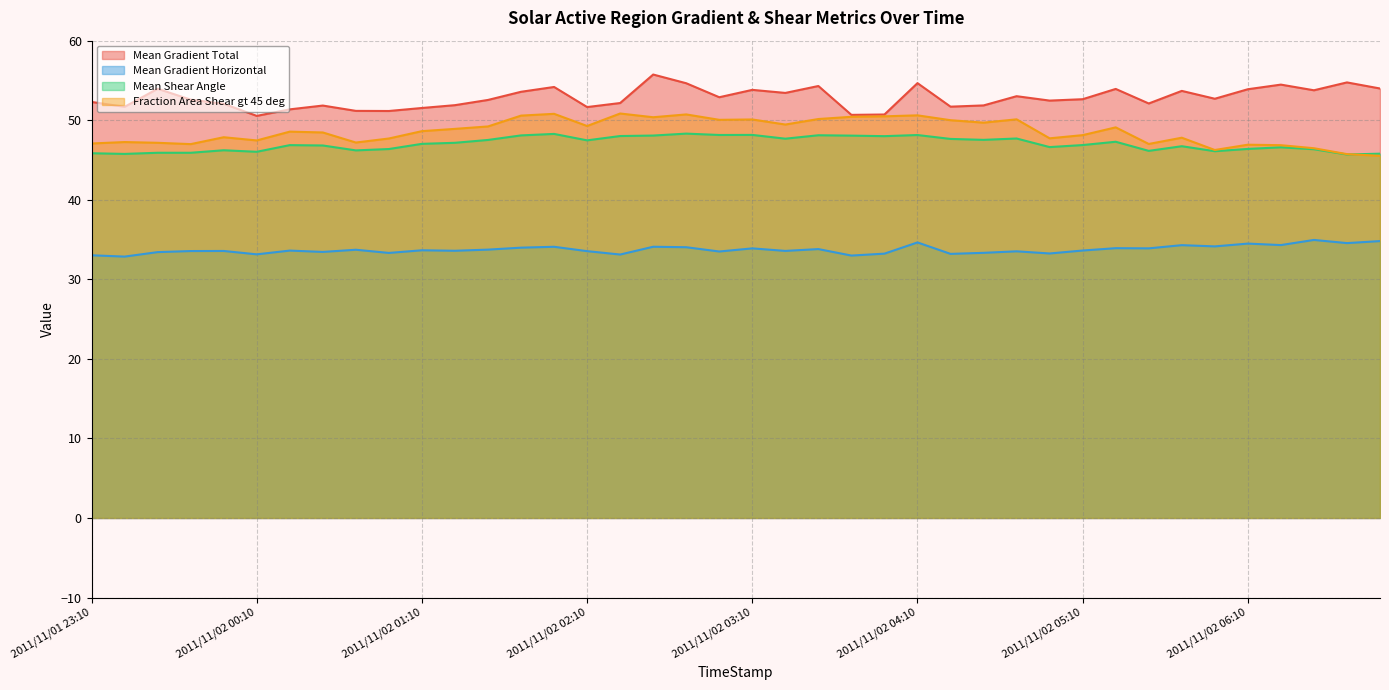

At which category is the sum across all series the highest?

2011/11/02 02:34